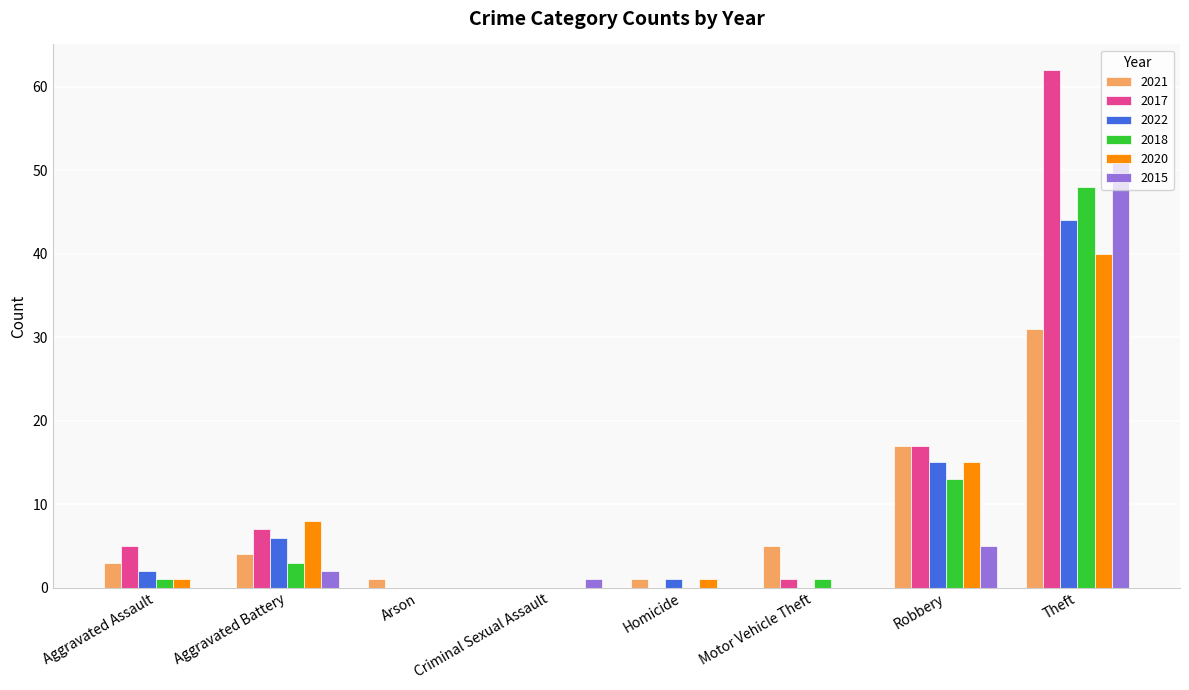

At which category is the sum across all series the highest?

Theft